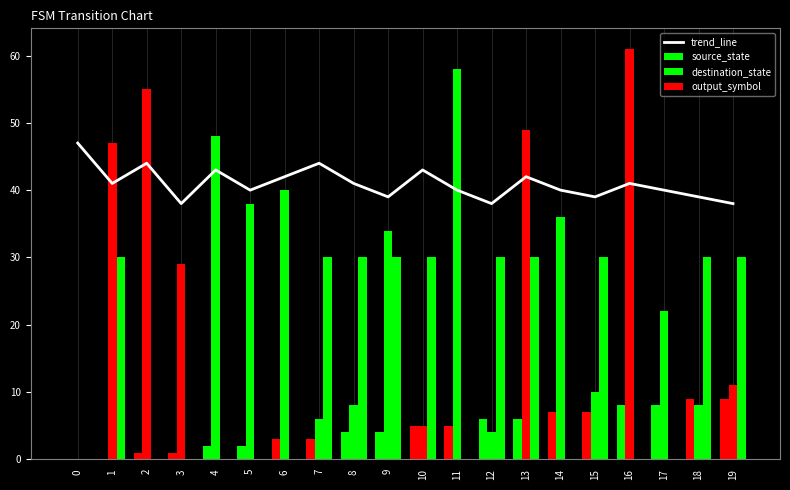

Between 4 and 15, which series saw the biggest shift?

destination_state